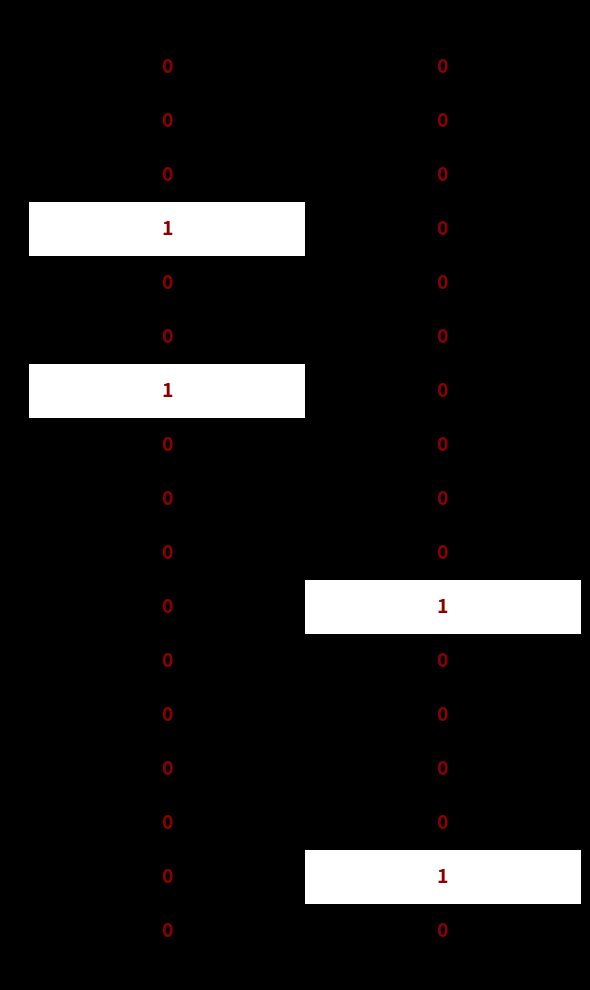

List the labels in order of 29 value, smallest first.

Nelson, Nico